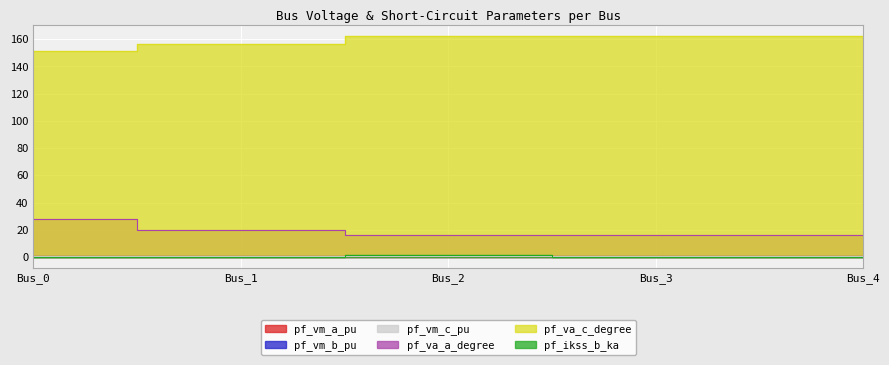

True or false: pf_ikss_b_ka and pf_va_a_degree intersect in this chart.

False